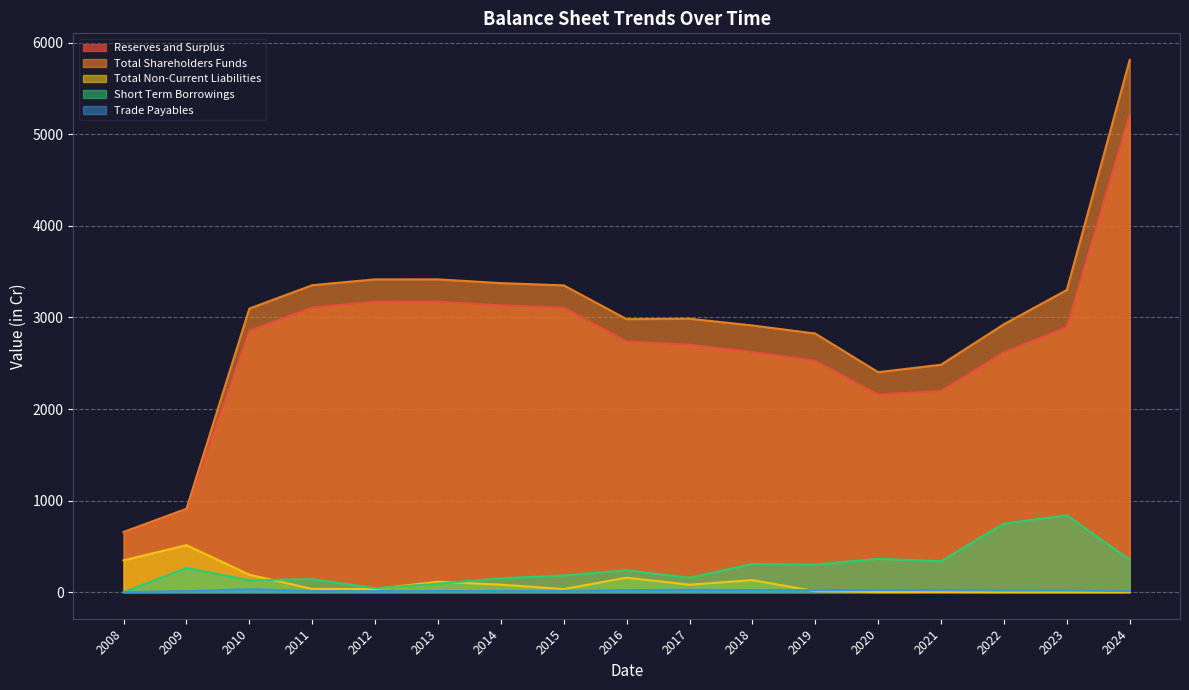

How many series are shown in this chart?

5